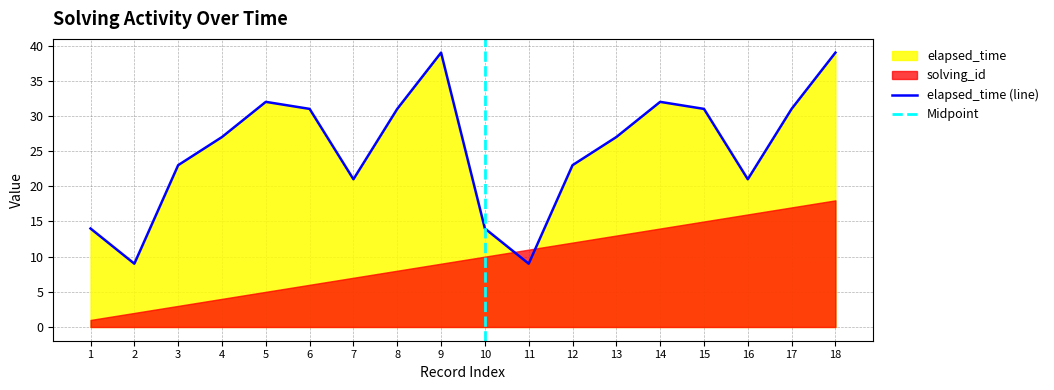

What is the sum of all values?

454